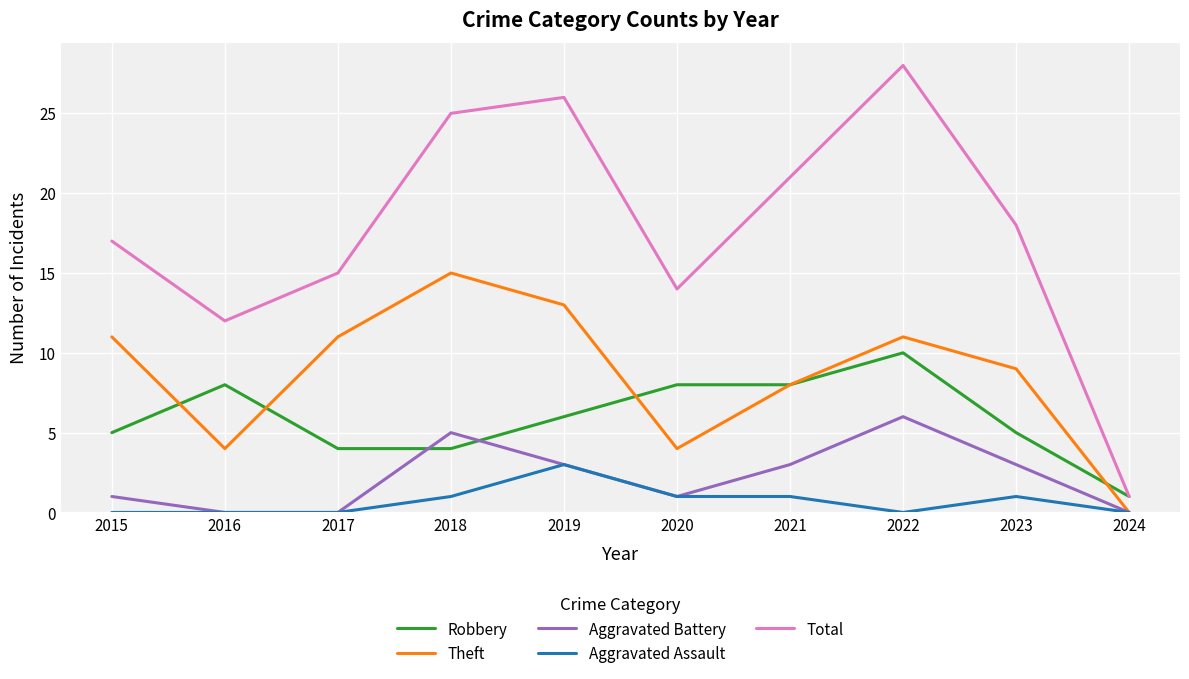

Reading left to right, list all the values displayed in this chart.

Robbery: 5	8	4	4	6	8	8	10	5	1
Theft: 11	4	11	15	13	4	8	11	9	0
Aggravated Battery: 1	0	0	5	3	1	3	6	3	0
Aggravated Assault: 0	0	0	1	3	1	1	0	1	0
Total: 17	12	15	25	26	14	21	28	18	1